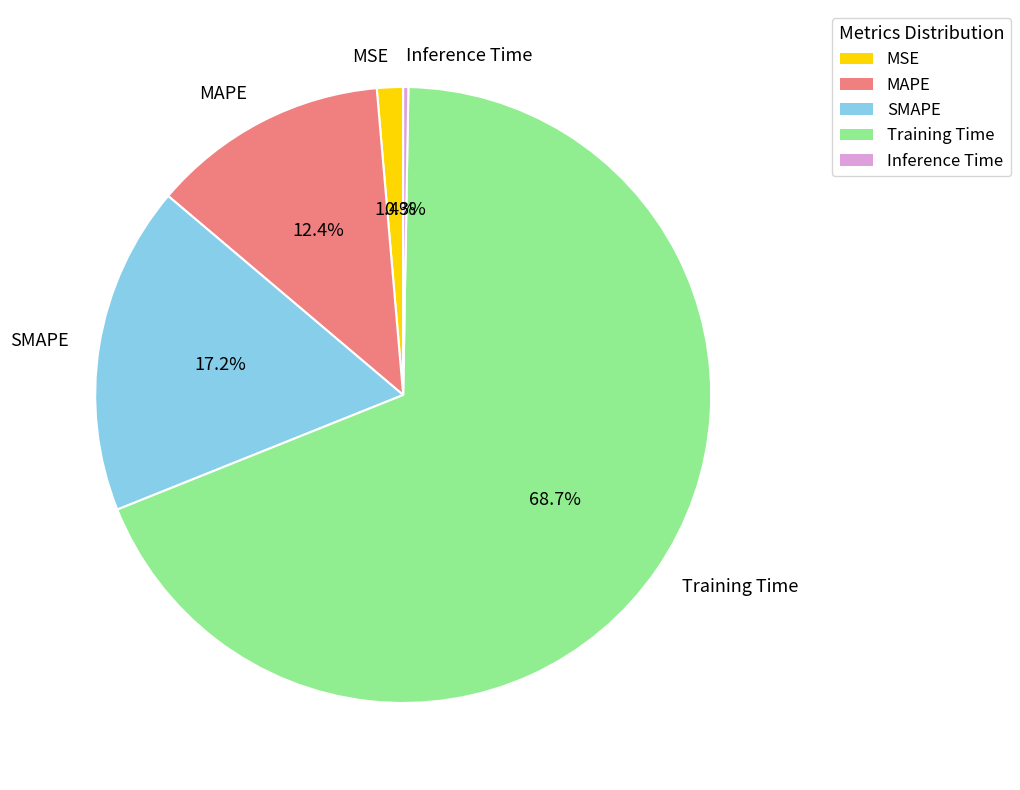

Between MAPE and MSE, which is larger?

MAPE